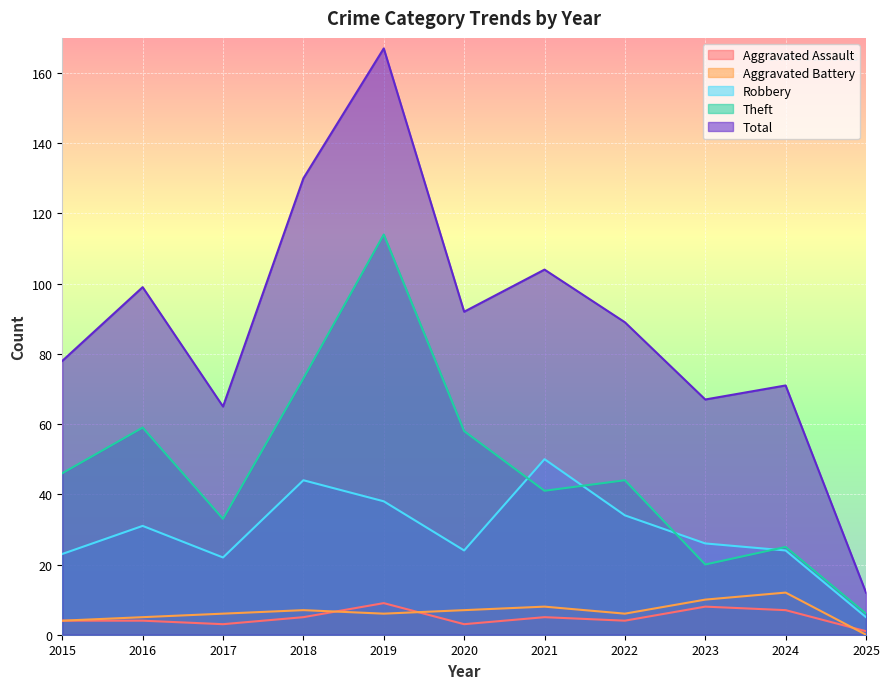

What is the value of the Aggravated Assault point at the 4th from the left?

5